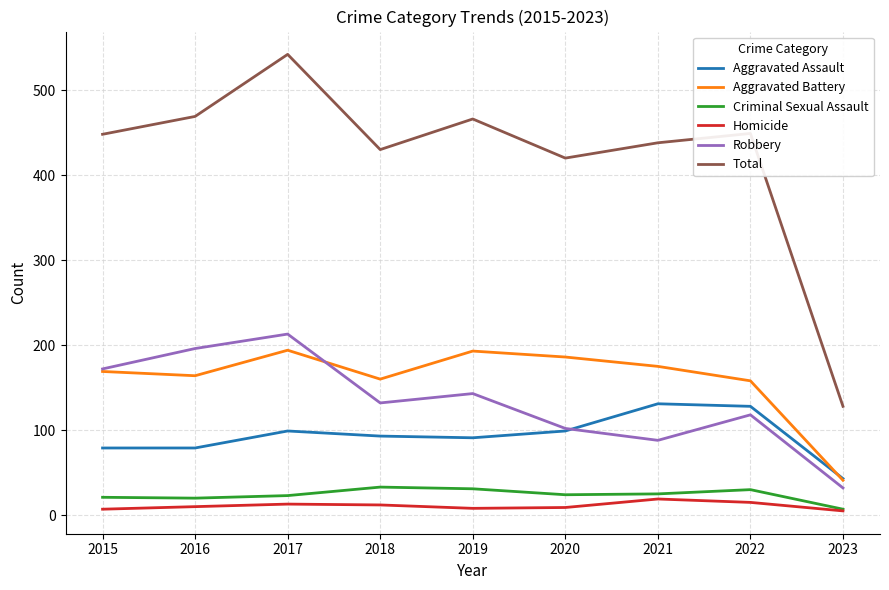

Between 2022 and 2023, which series saw the biggest shift?

Total